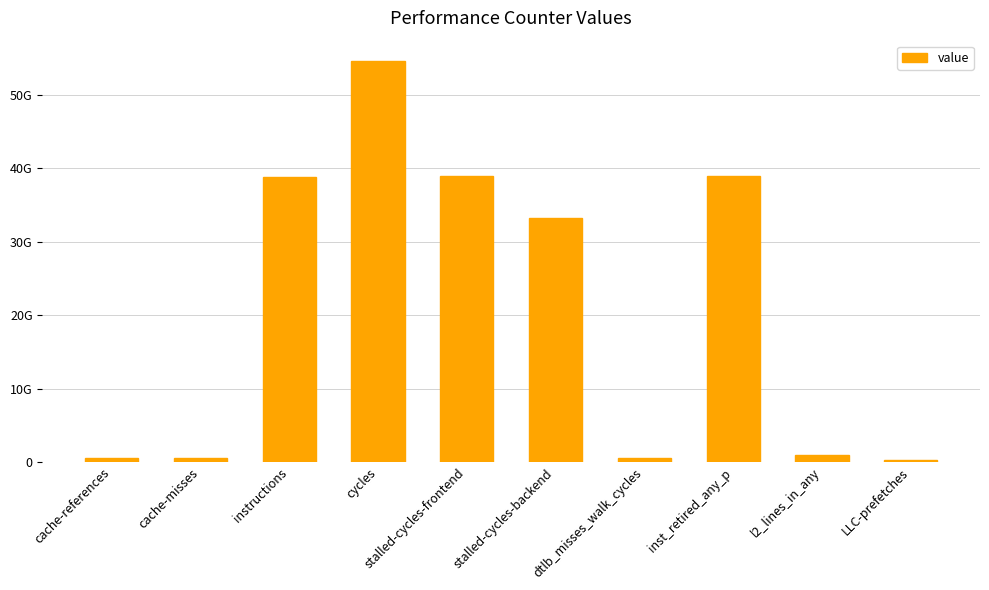

Reading left to right, what are all the values shown in this chart?

cache-references=558379035	cache-misses=497259232	instructions=38824154603	cycles=54658464384	stalled-cycles-frontend=38899879204	stalled-cycles-backend=33274536657	dtlb_misses_walk_cycles=585455169	inst_retired_any_p=38987934239	l2_lines_in_any=889179564	LLC-prefetches=333937971